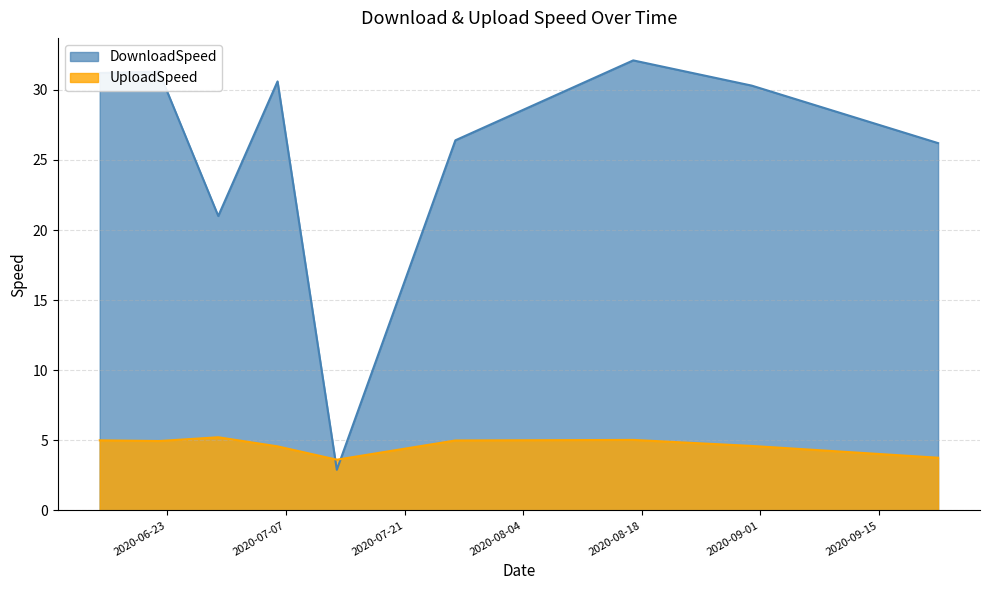

How many interior local peaks does the UploadSpeed series have?

2